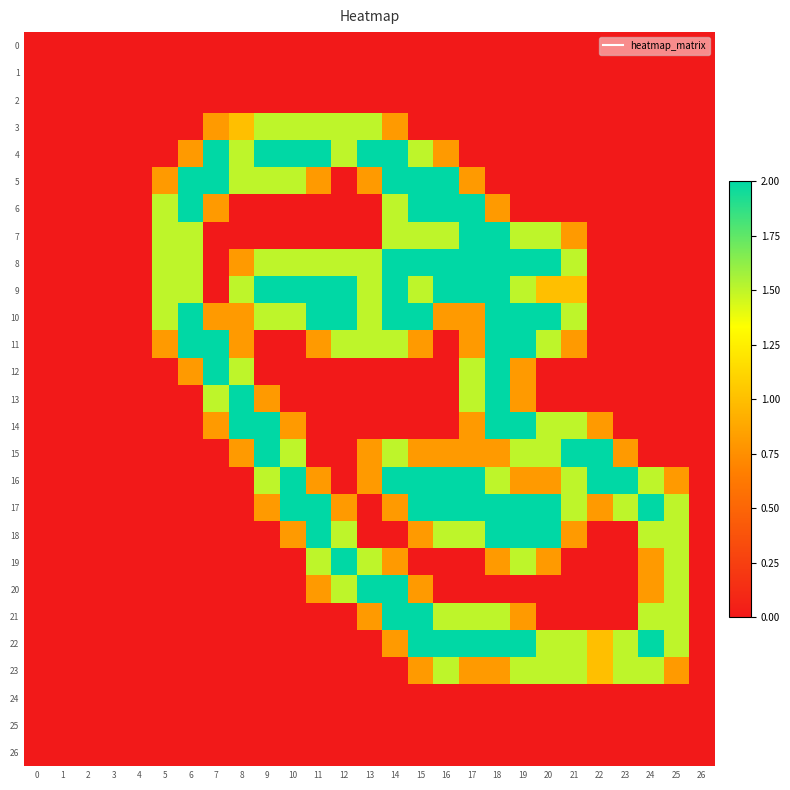

What is the greatest value displayed?

2.0